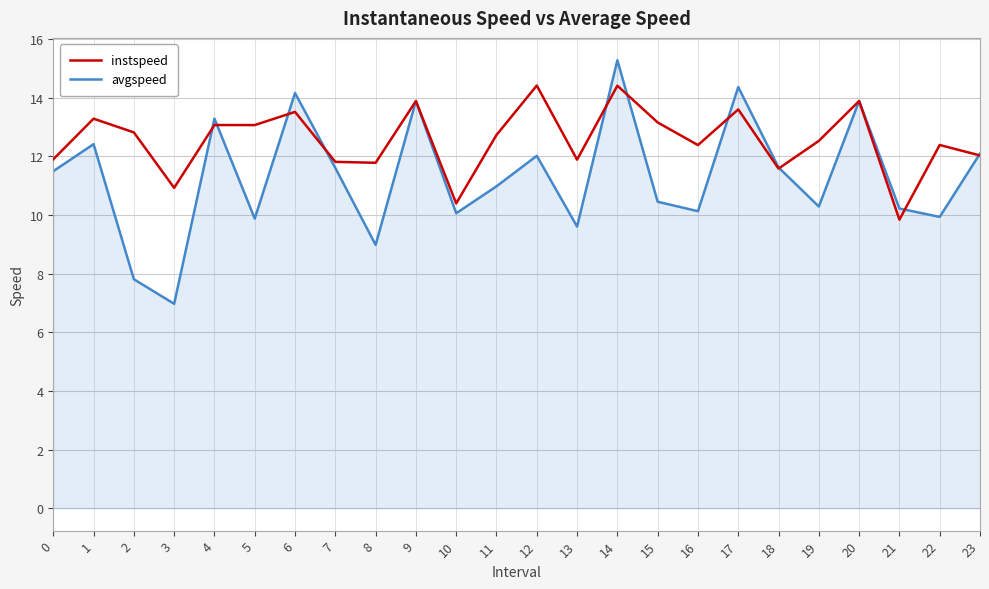

Is it true that instspeed equals 13.9 at 9?

True